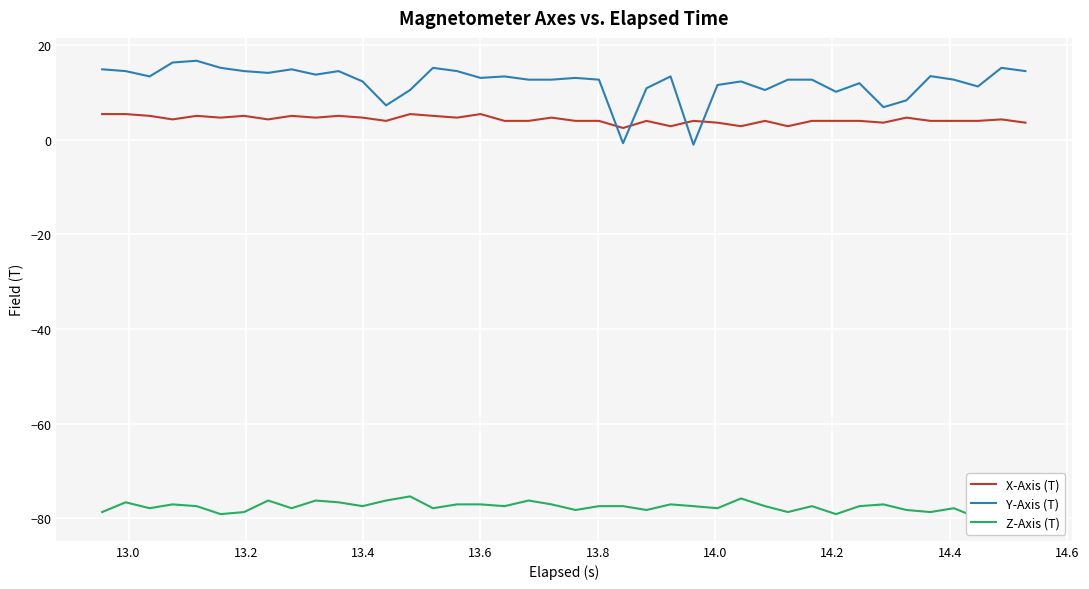

What is the average value of the Z-Axis (T) series?

-77.5